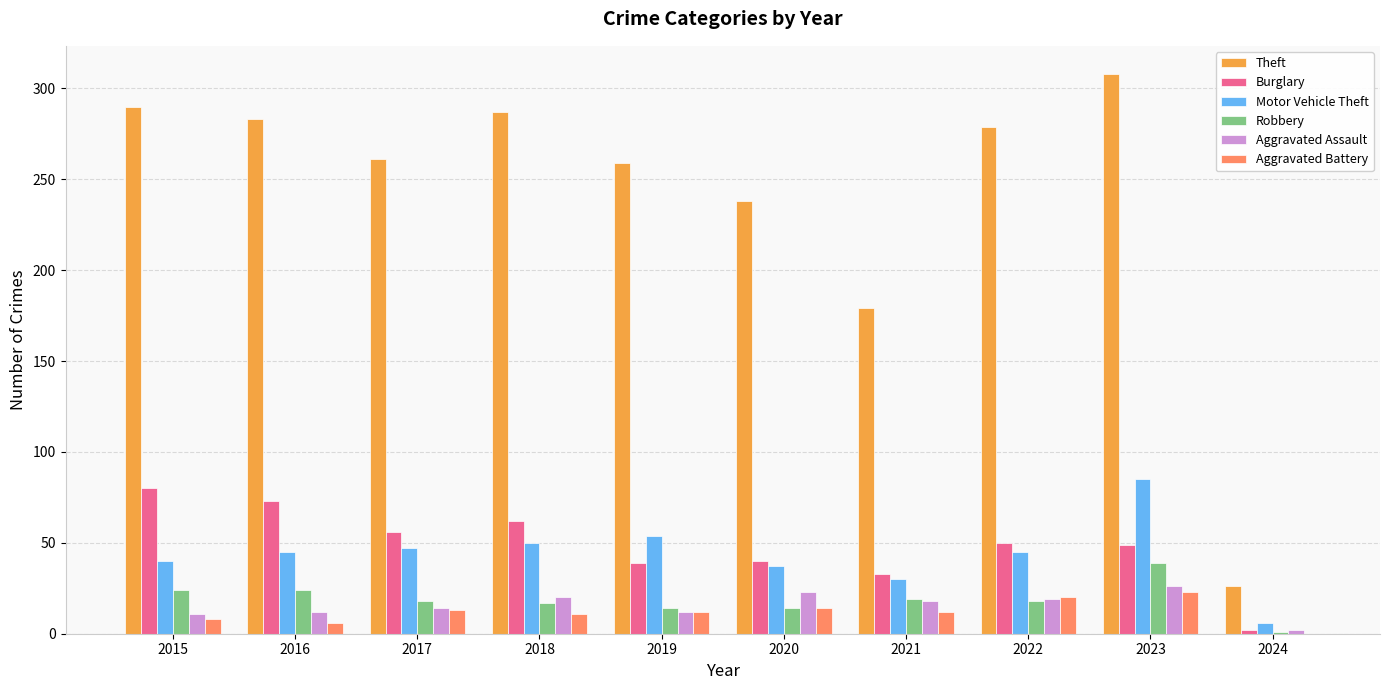

How many groups of bars are there?

10